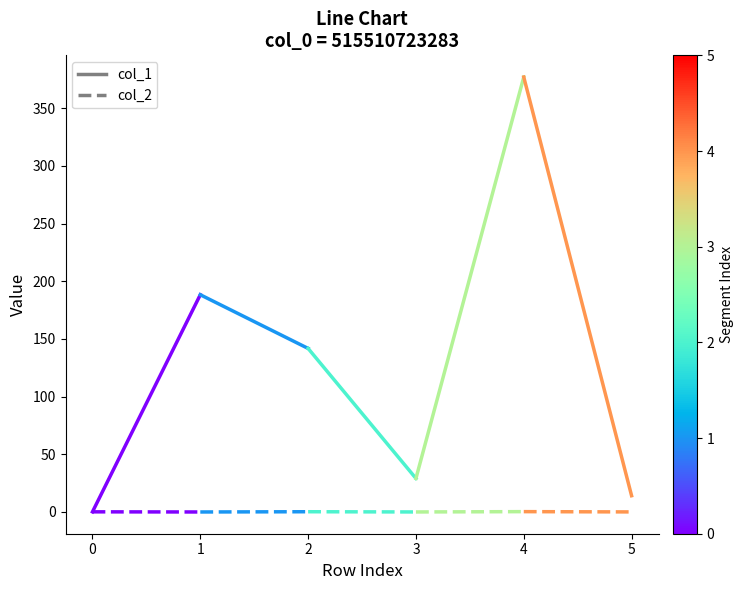

Does the chart display data point markers on the line(s)?

No